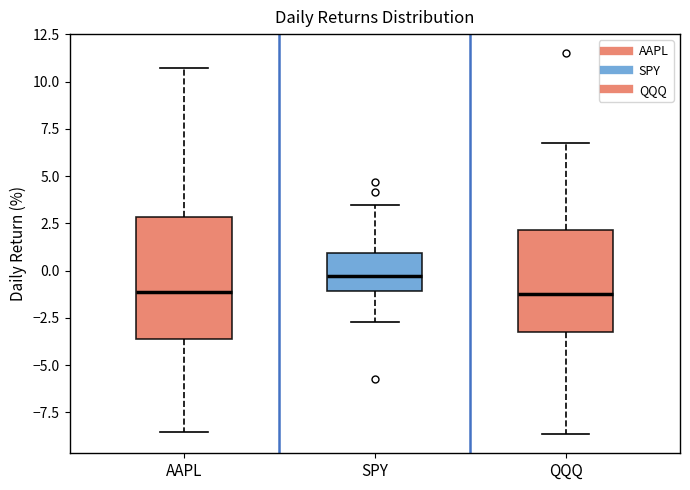

Reading left to right, transcribe this box plot: for each box, give where its median line is, the range the box spans, and where its two whiskers end, as read against the y-axis. The values are not printed on the chart, so give them approximately, as read against the axis.

AAPL: median -1.0, box -3.5 to 3.0, whiskers -8.5 to 10.5
SPY: median -0.5, box -1.0 to 1.0, whiskers -2.5 to 3.5
QQQ: median -1.0, box -3.5 to 2.0, whiskers -8.5 to 6.5